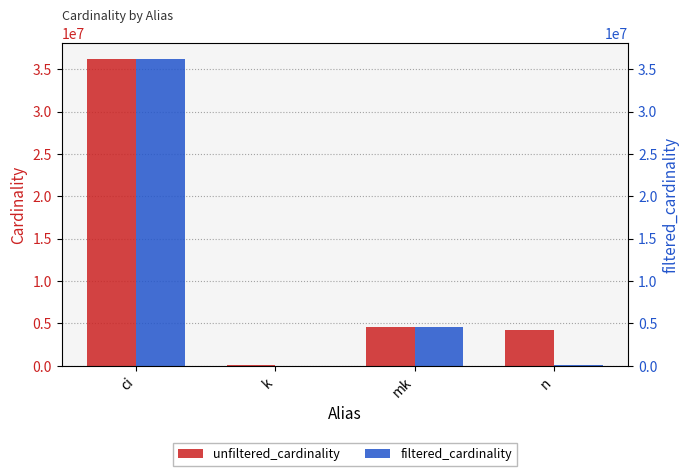

Is it true that filtered_cardinality equals 0 at k?

False